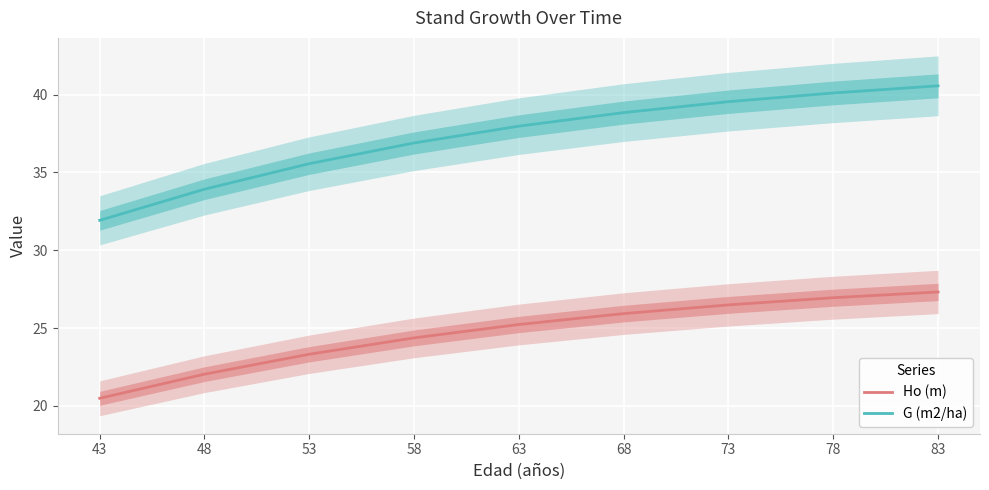

Is this an area chart (filled region under the line)?

No